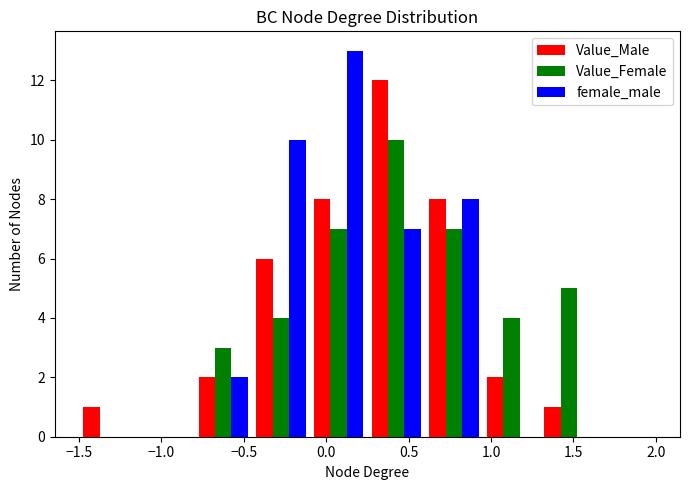

Reading left to right, list every range on the x-axis with the height of the bar of each series over it. The values are not printed on the chart, so give them approximately, as read against the axis.

-1.50 to -1.15: Value_Male=1	Value_Female=0	female_male=0
-1.15 to -0.80: Value_Male=0	Value_Female=0	female_male=0
-0.80 to -0.45: Value_Male=2	Value_Female=3	female_male=2
-0.45 to -0.10: Value_Male=6	Value_Female=4	female_male=10
-0.10 to 0.25: Value_Male=8	Value_Female=7	female_male=13
0.25 to 0.60: Value_Male=12	Value_Female=10	female_male=7
0.60 to 0.95: Value_Male=8	Value_Female=7	female_male=8
0.95 to 1.30: Value_Male=2	Value_Female=4	female_male=0
1.30 to 1.65: Value_Male=1	Value_Female=5	female_male=0
1.65 to 2.00: Value_Male=0	Value_Female=0	female_male=0